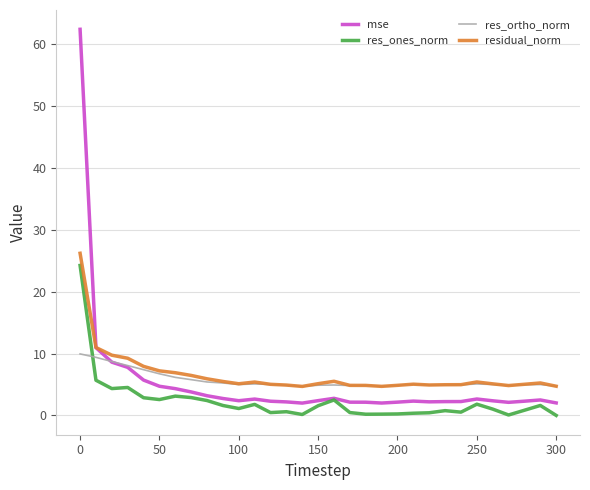

What is the greatest value displayed?

62.4